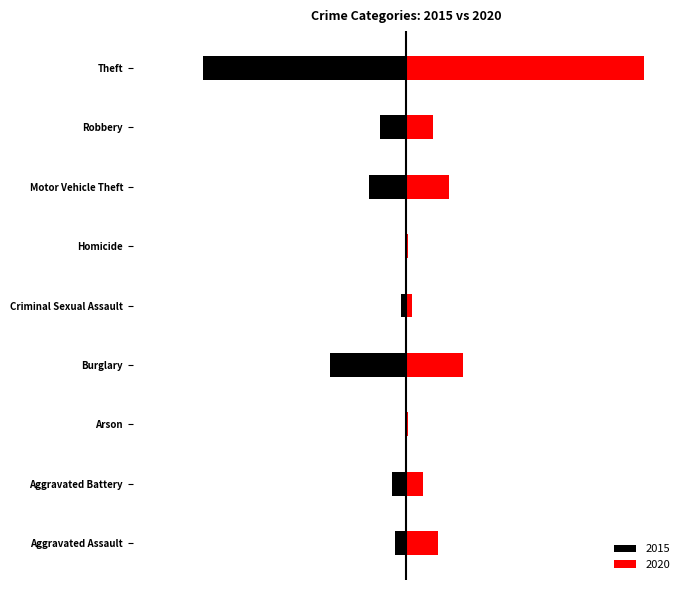

What is the label of the 2nd bar from the left?

Aggravated Battery